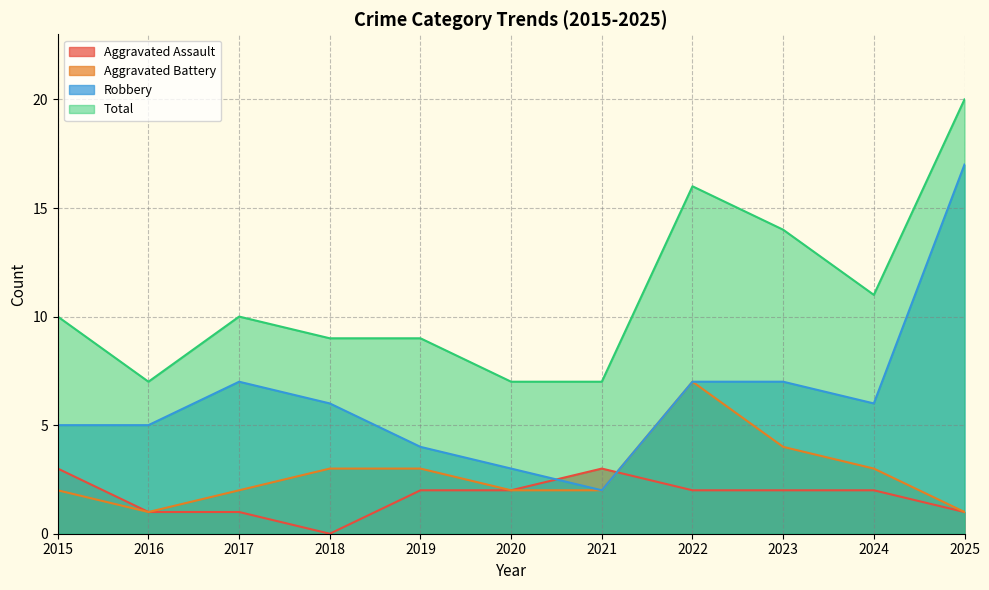

How many lines are shown in the chart?

4